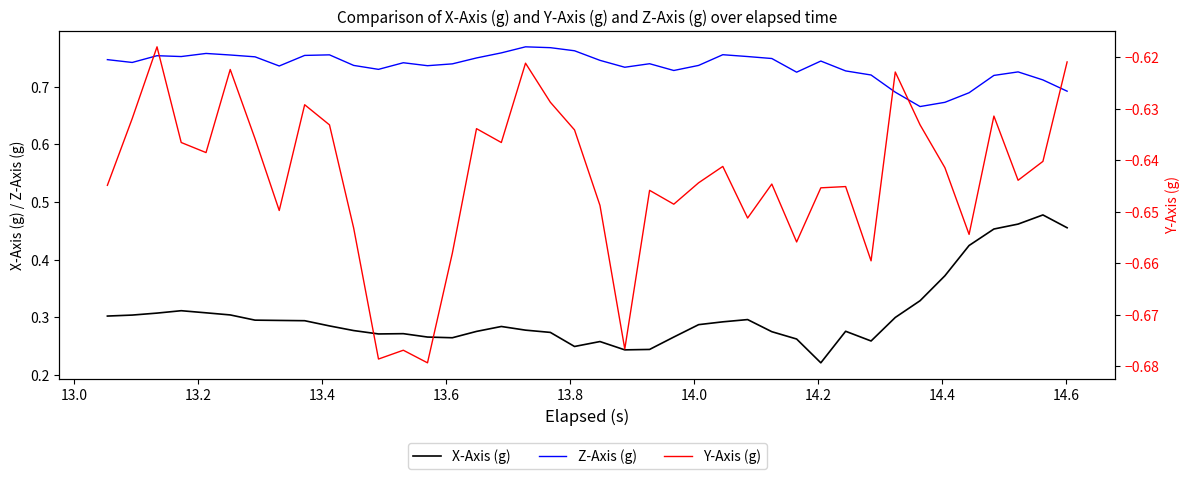

True or false: X-Axis (g) and Z-Axis (g) intersect in this chart.

False